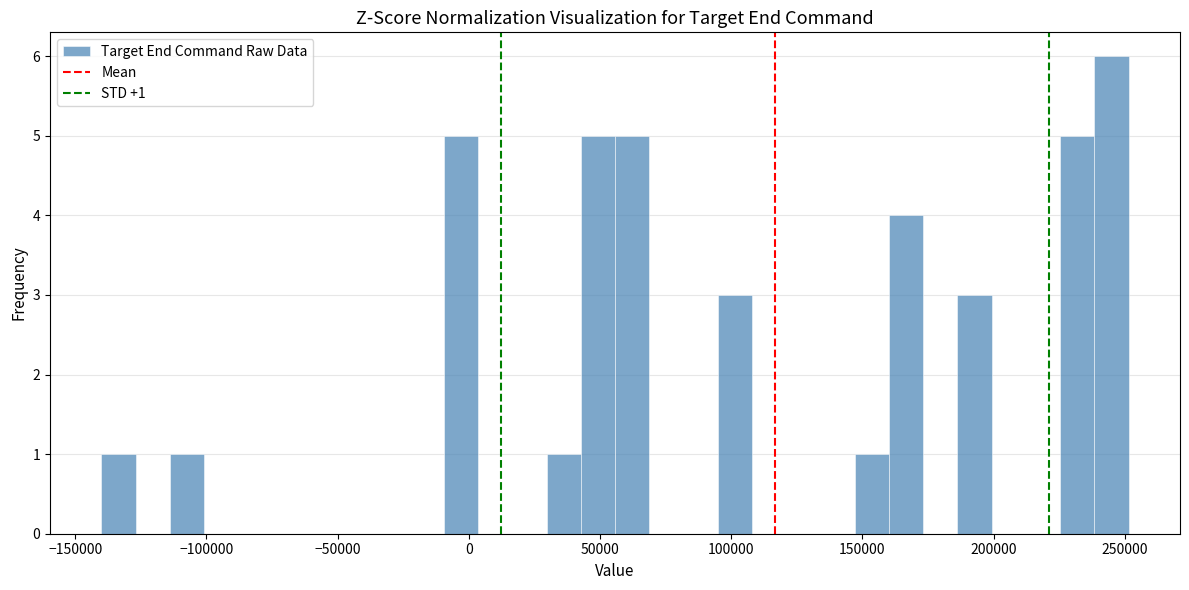

Read against the x-axis, roughly where is the centre of the tallest bar?

245000